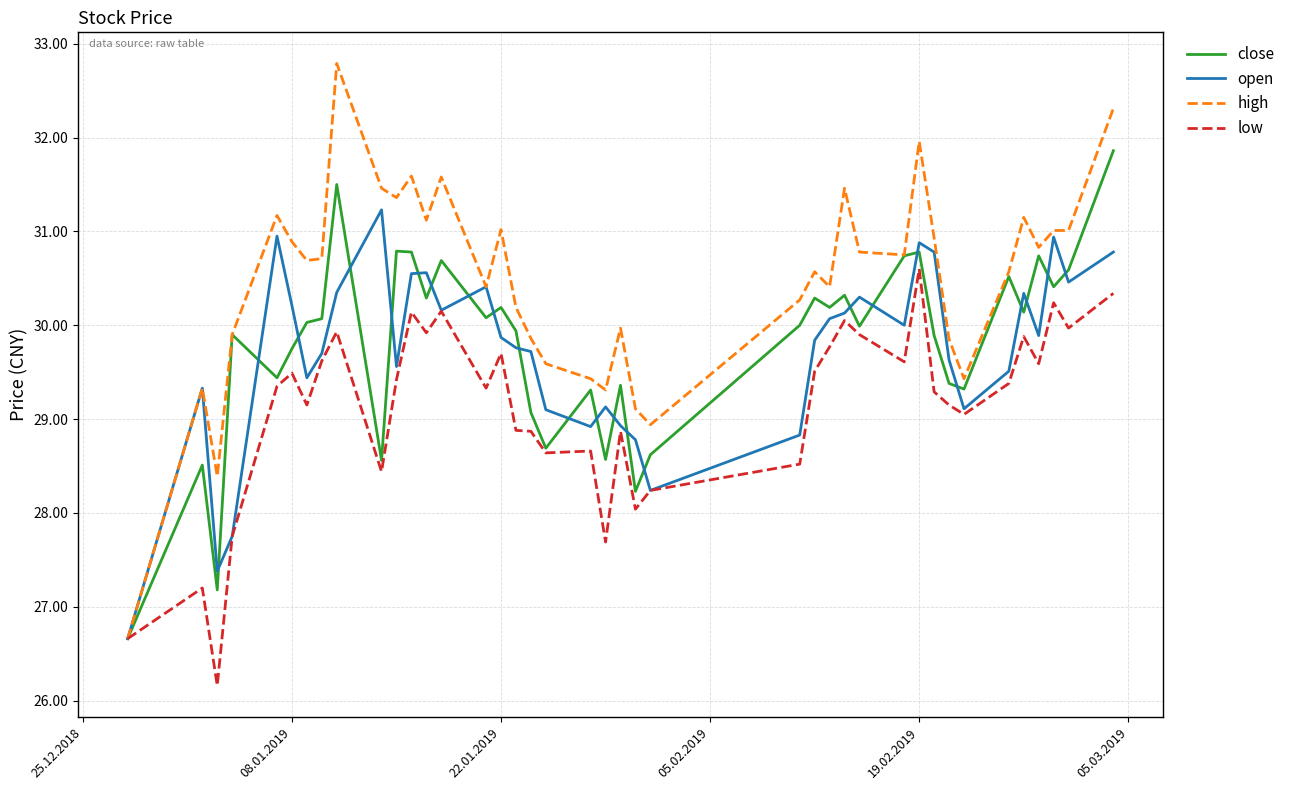

Which series has the largest total across all categories?

high